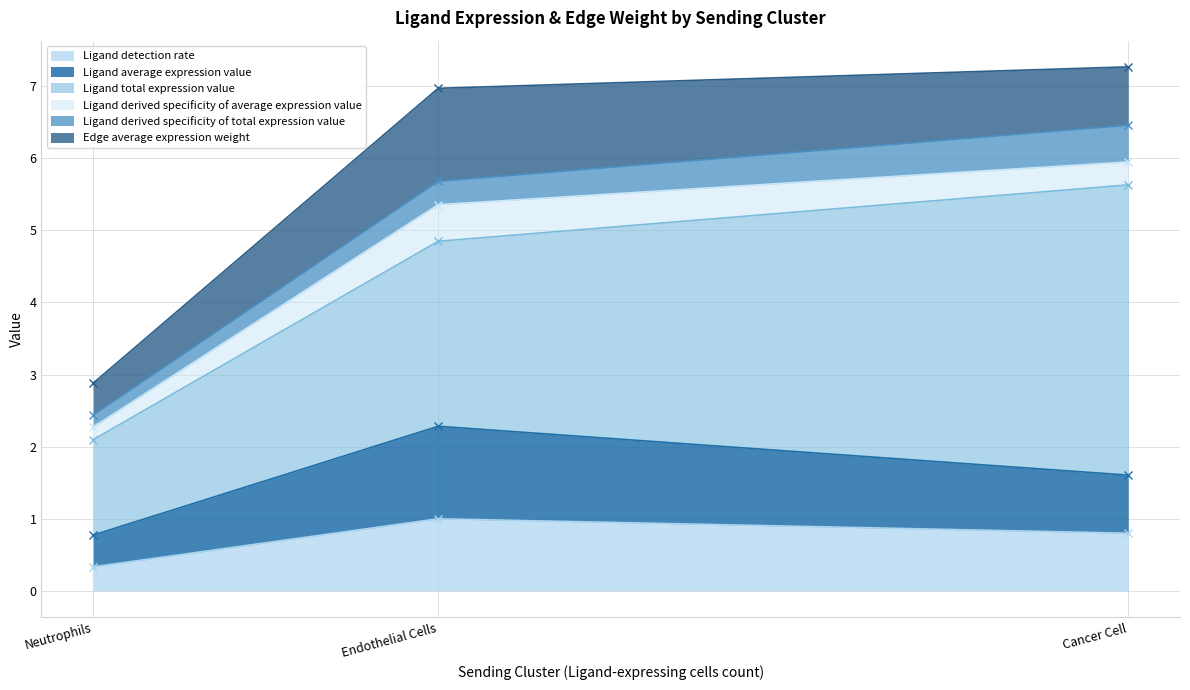

True or false: Ligand detection rate has a value of 0.8 at Cancer Cell.

True